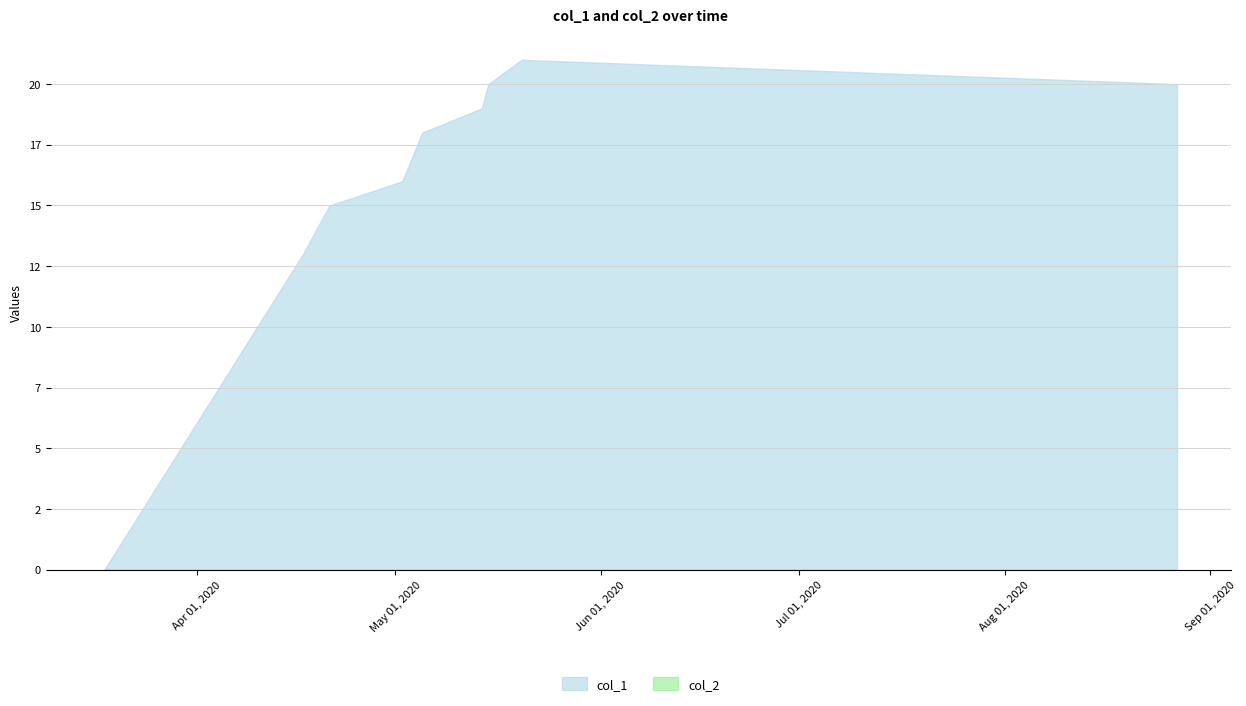

List the series in order of their overall mean, highest first.

col_1, col_2